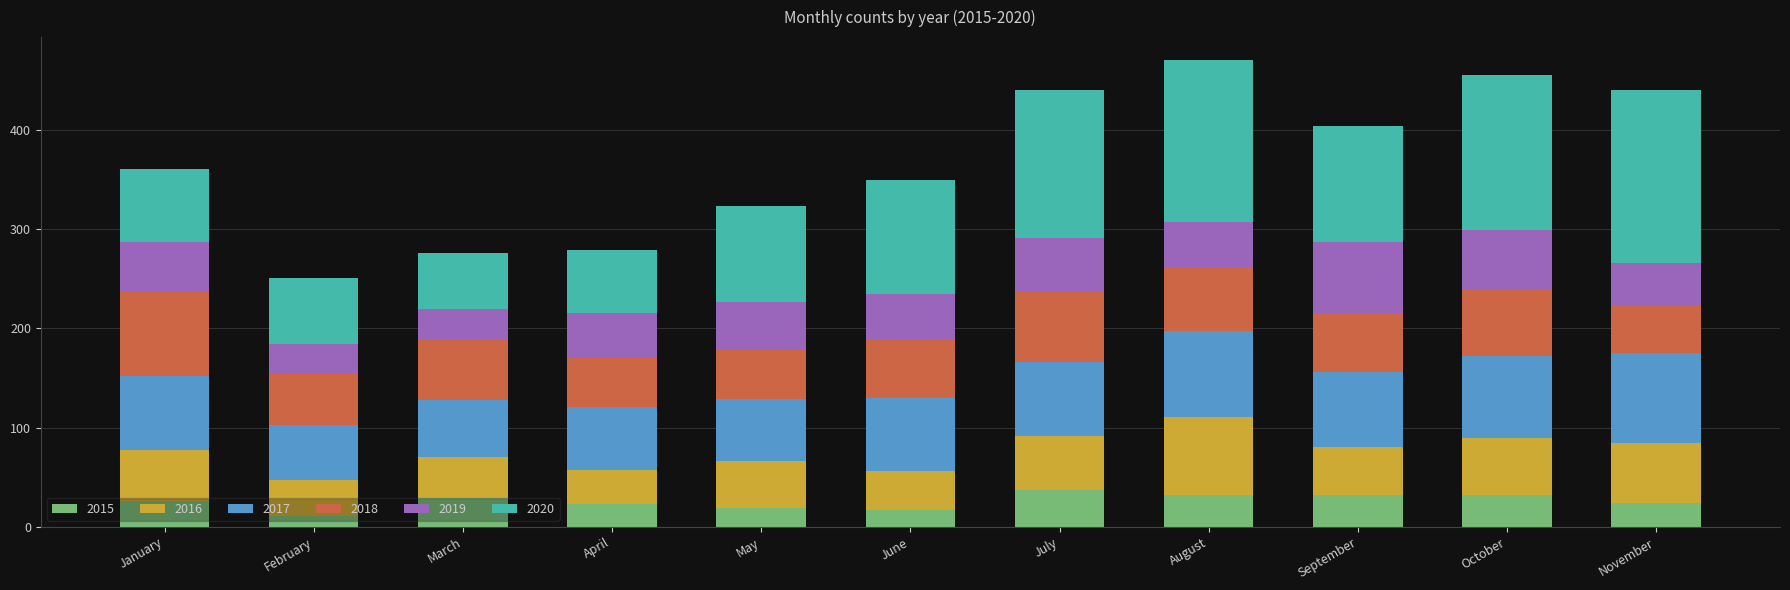

What is the lowest value of the 2015 series?

11